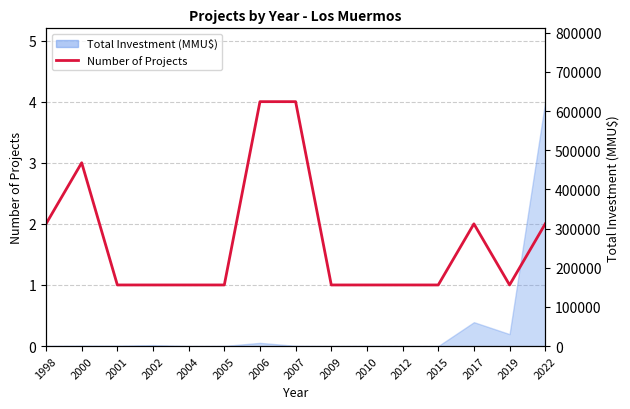

What is the sum of all values?

26